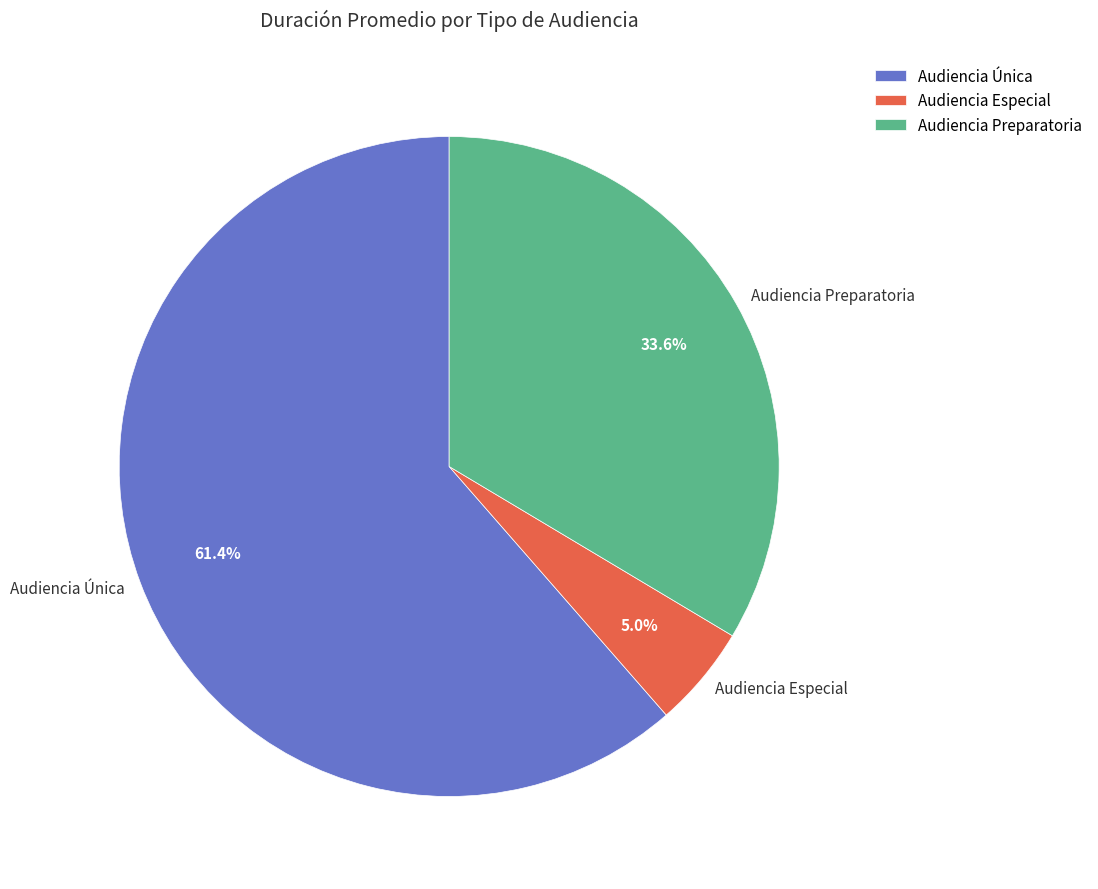

What percentage is the Audiencia Preparatoria slice, to the nearest percent?

34%